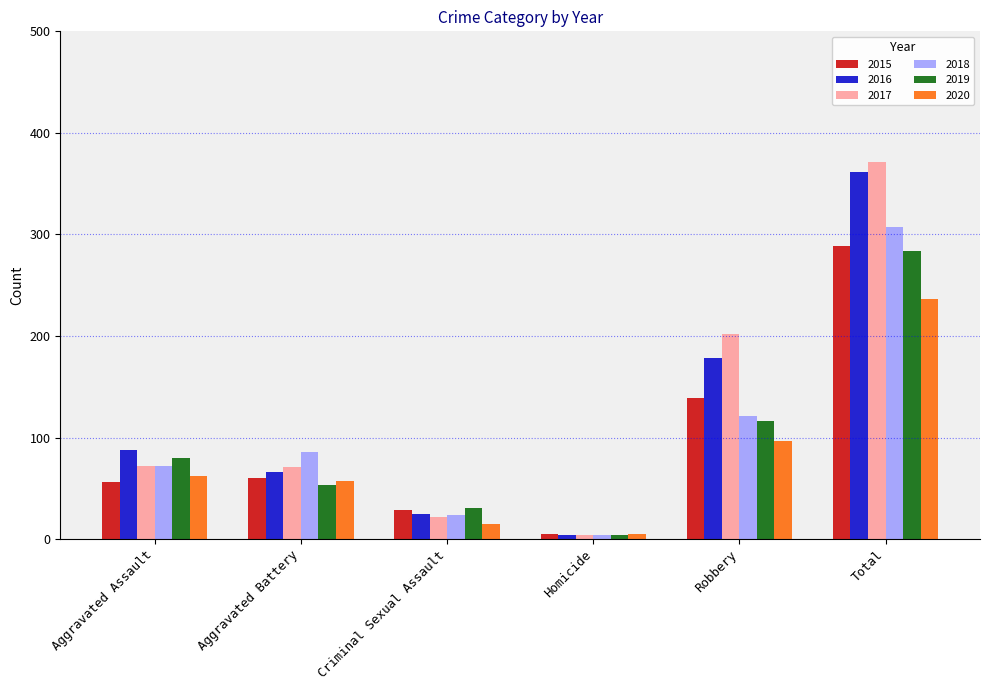

True or false: 2015 has a value of 289 at Total.

True